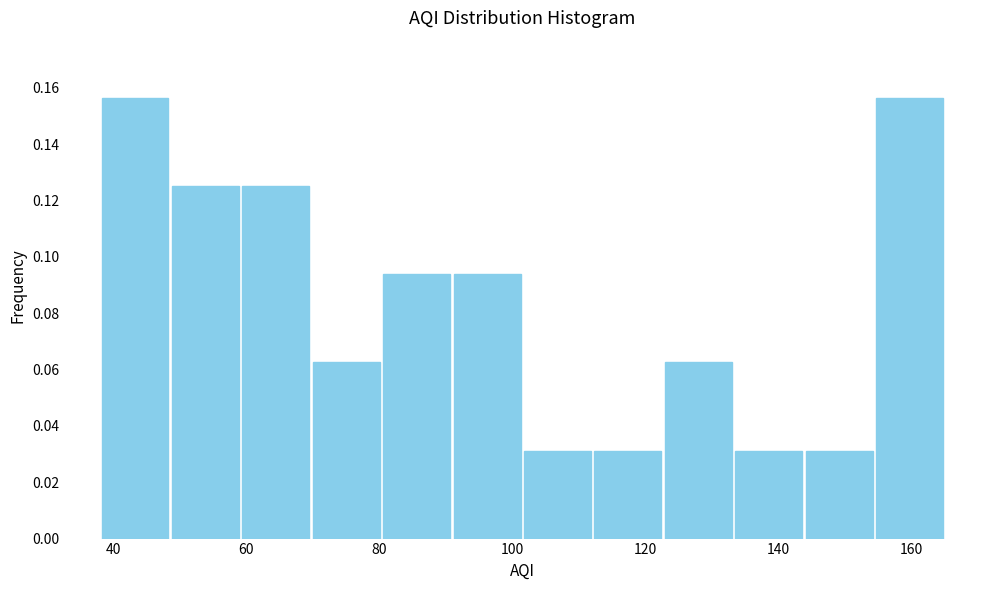

What is the height of the bar covering 70 to 80 on the x-axis? Neither the bar edges nor the heights are printed on the chart, so give them approximately, as read against the axes.

0.062